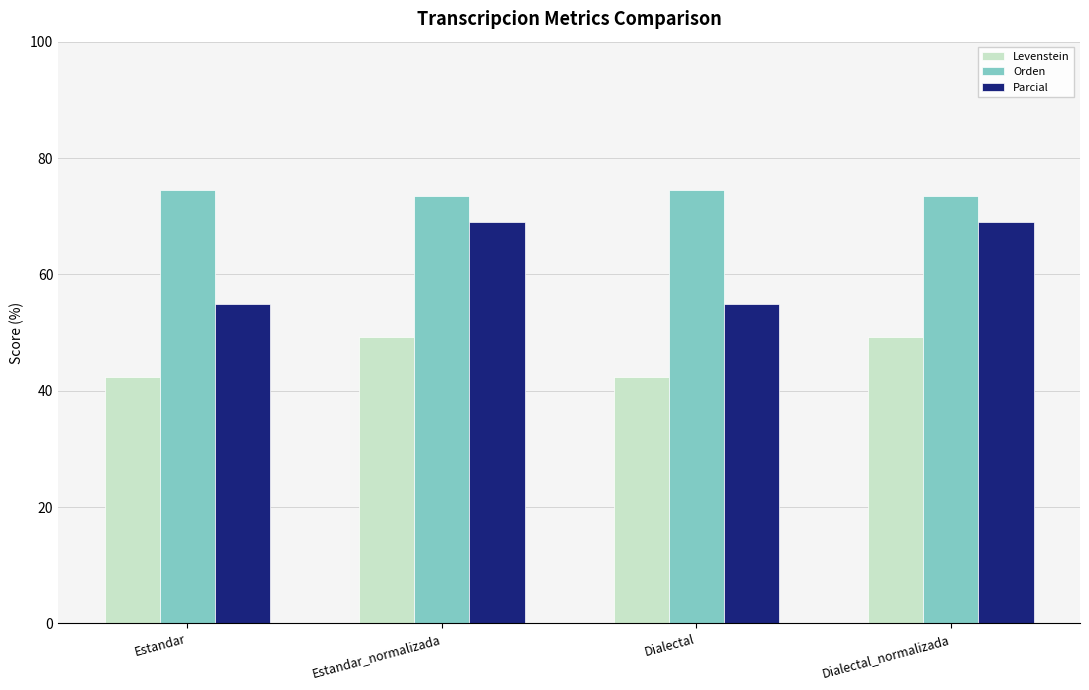

Is it true that Parcial equals 69.0 at Estandar_normalizada?

True